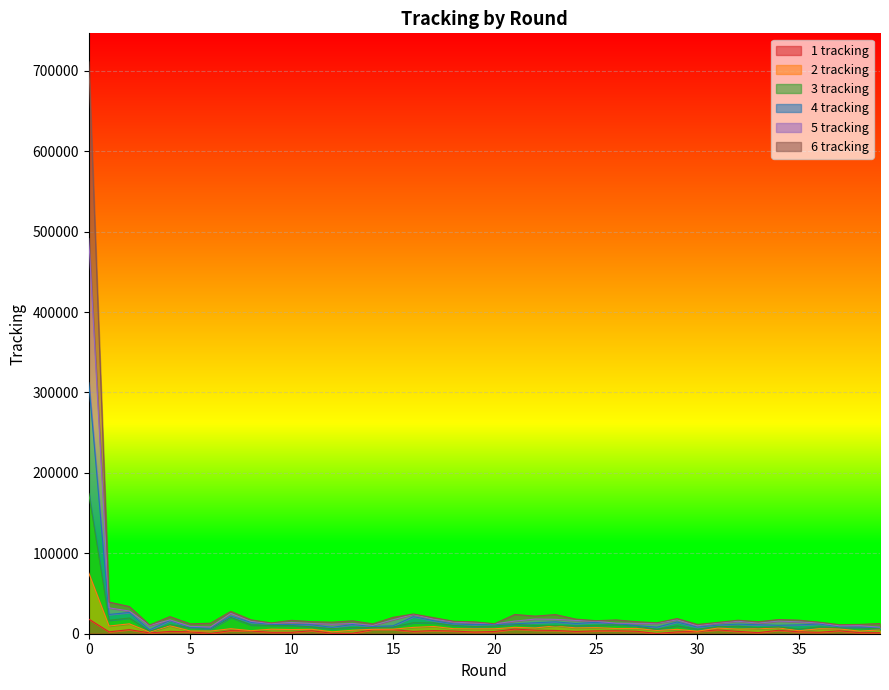

At how many categories does at least one series exceed 187780?

1